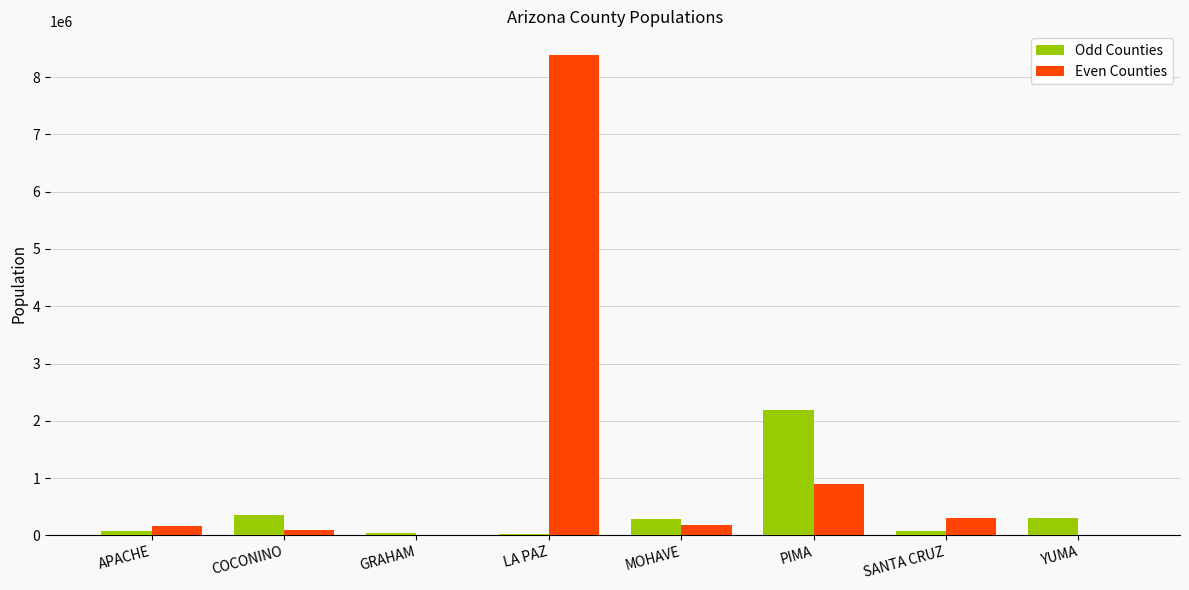

Which series has the largest range (max minus min)?

Even Counties